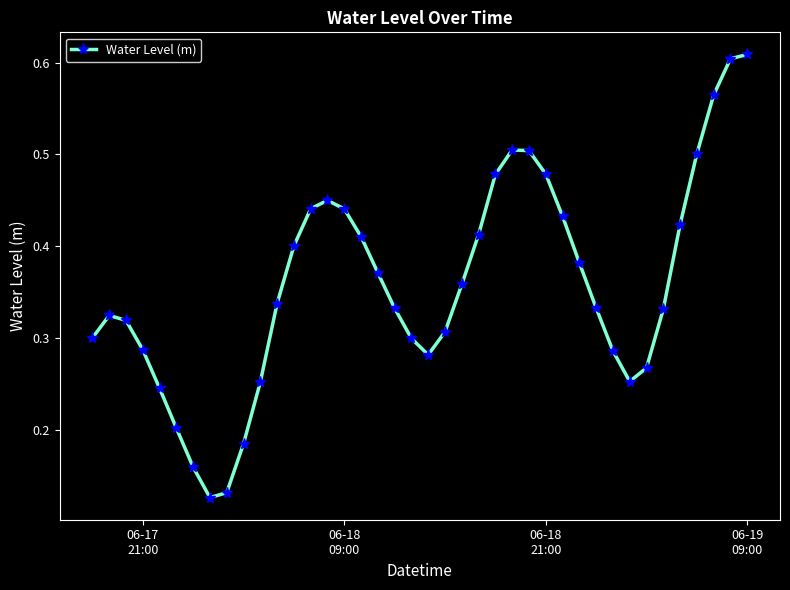

What is the sum of all values?

14.3